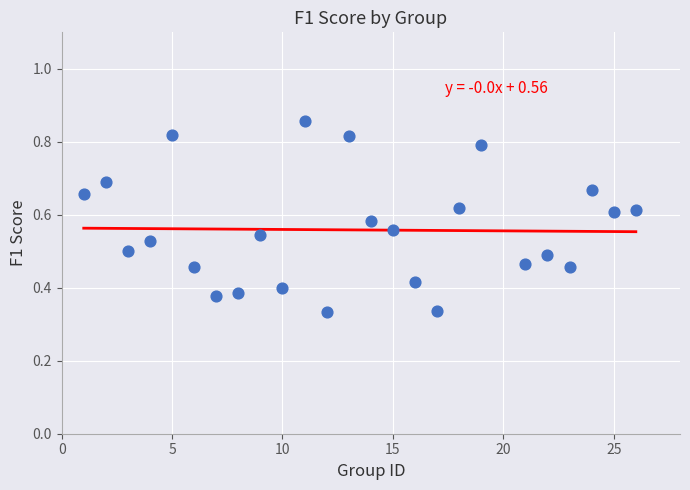

What is the range of X values (max minus min)?

25.0